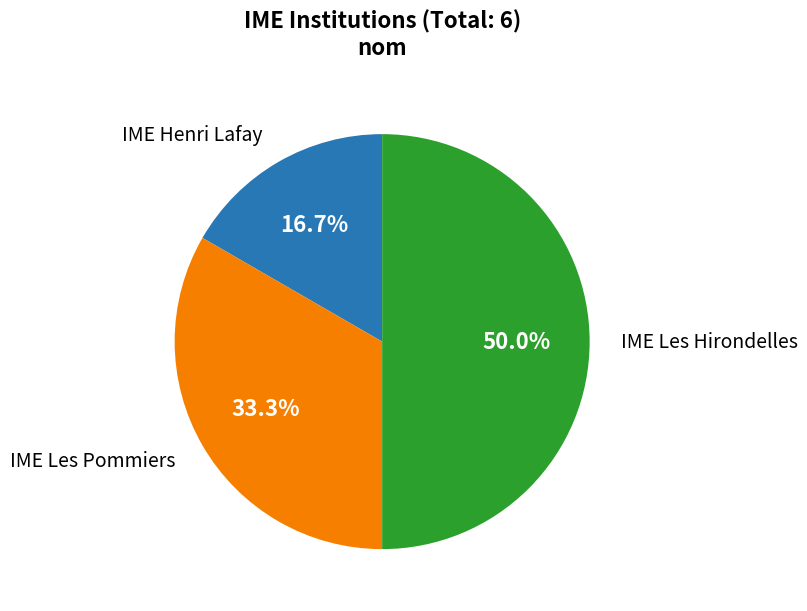

What is the smallest slice in the pie chart?

IME Henri Lafay